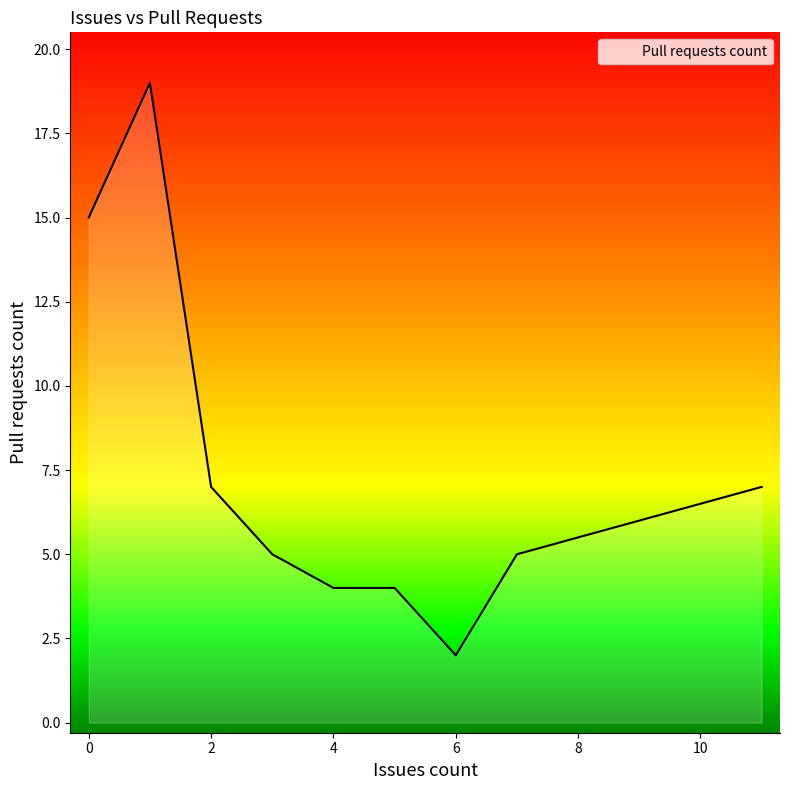

What is the difference between the maximum and minimum values?

17